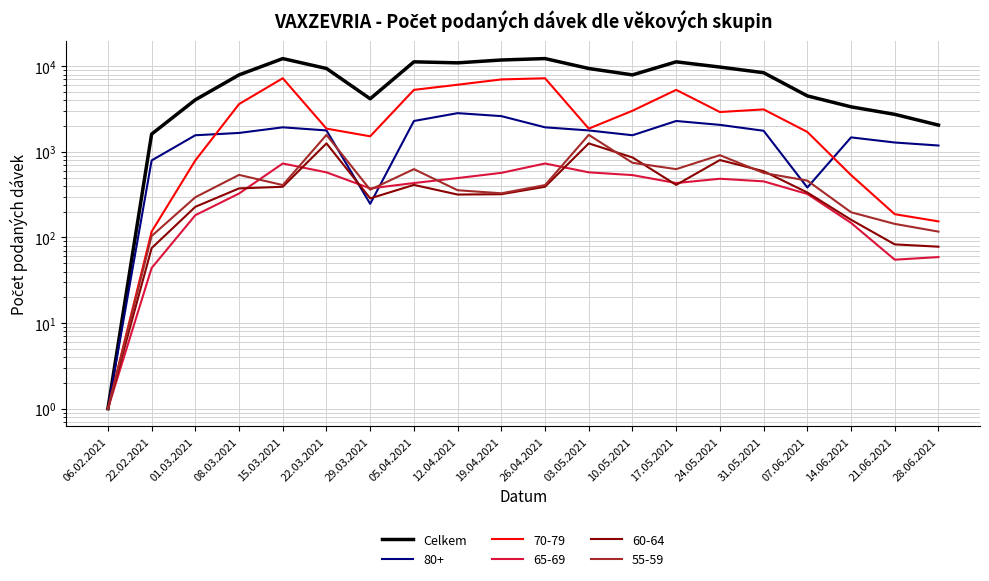

Between 06.02.2021 and 15.03.2021, which is larger?

15.03.2021